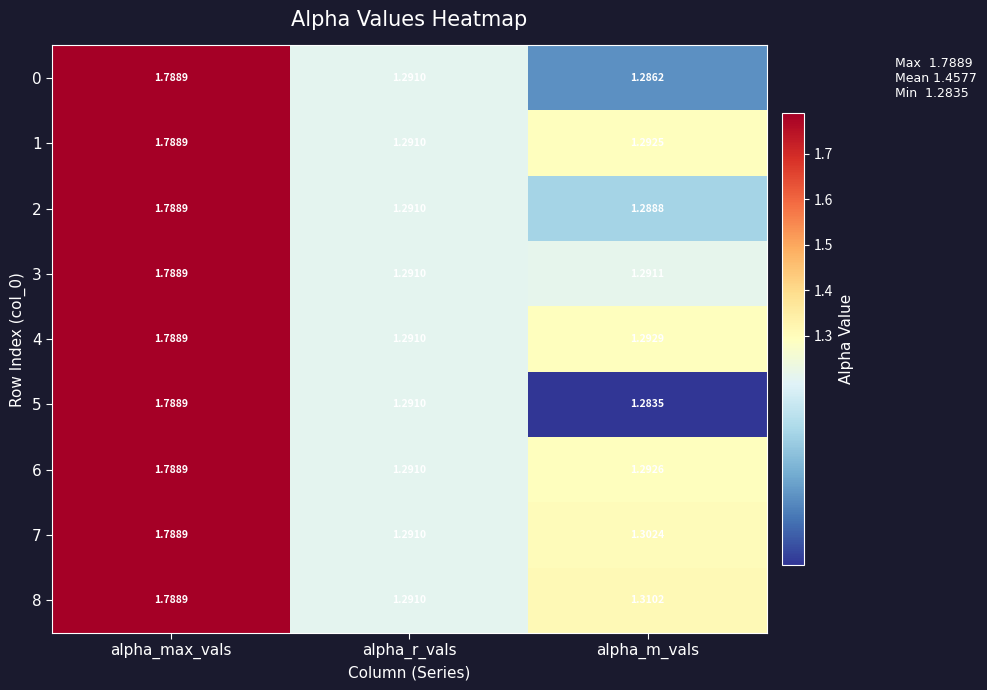

List the labels in order of 0 value, largest first.

alpha_max_vals, alpha_r_vals, alpha_m_vals